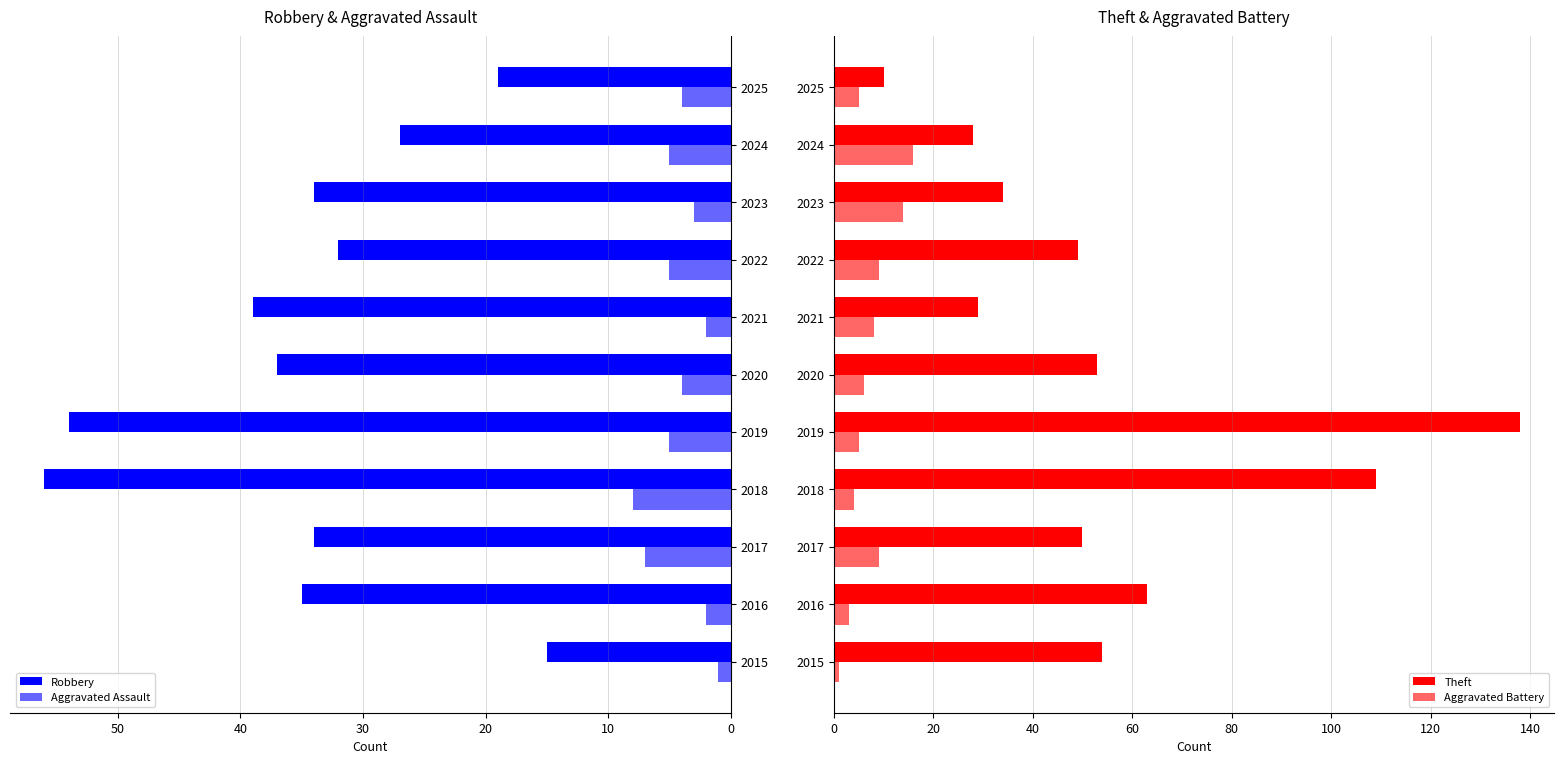

How many data points in Theft are less than 50?

5